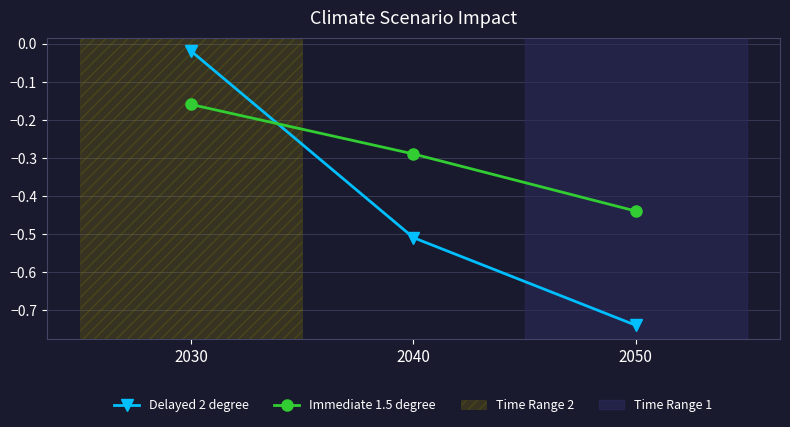

How many lines are shown in the chart?

2